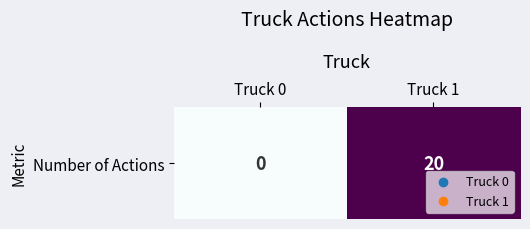

What is the difference between the values at Truck 0 and Truck 1?

20